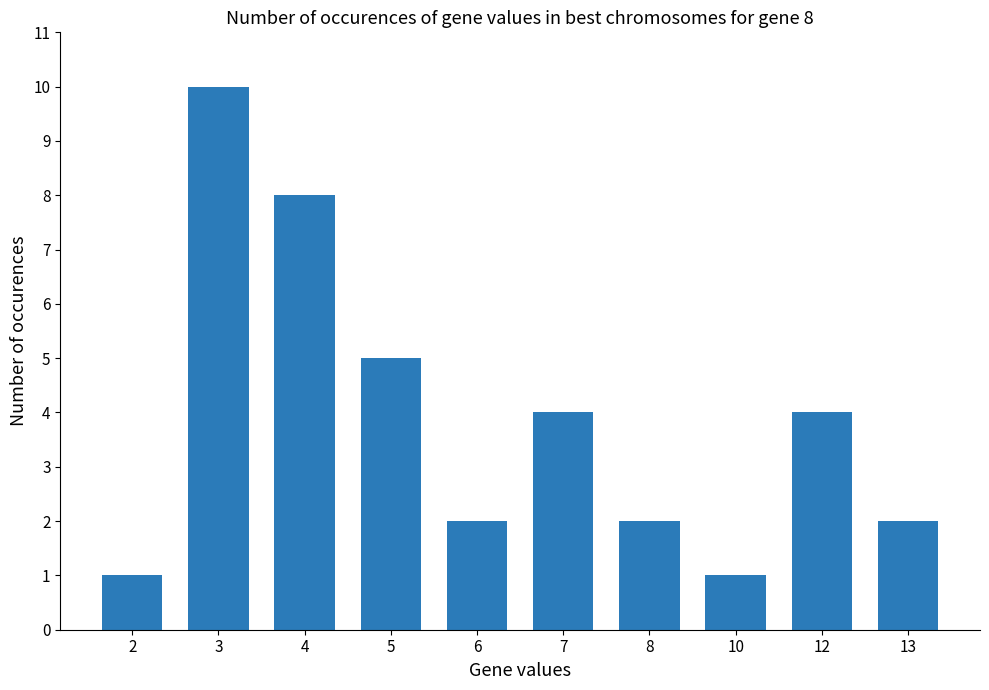

Read the value at 12.

4